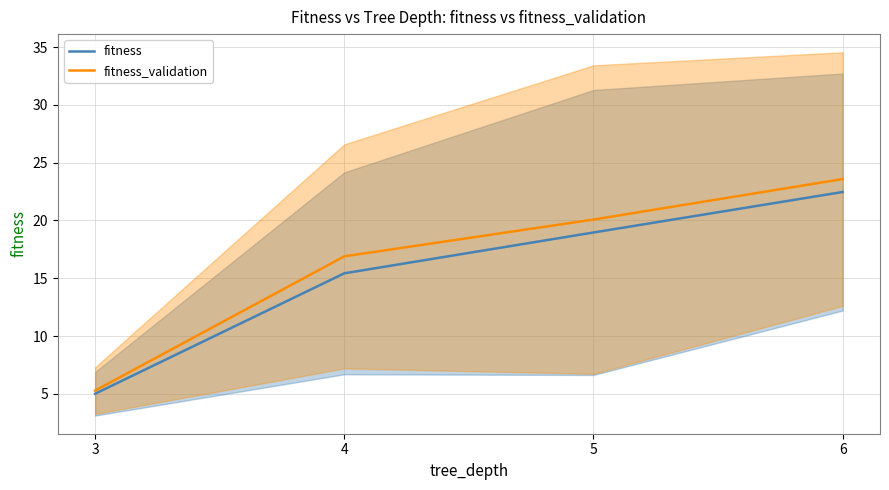

What value does the fitness_validation series have at 5?

20.1